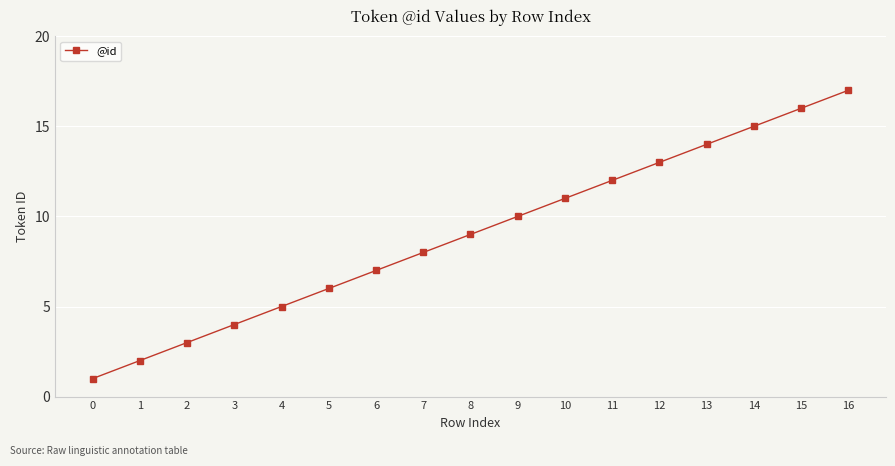

What is the value of the 3rd point from the left?

3